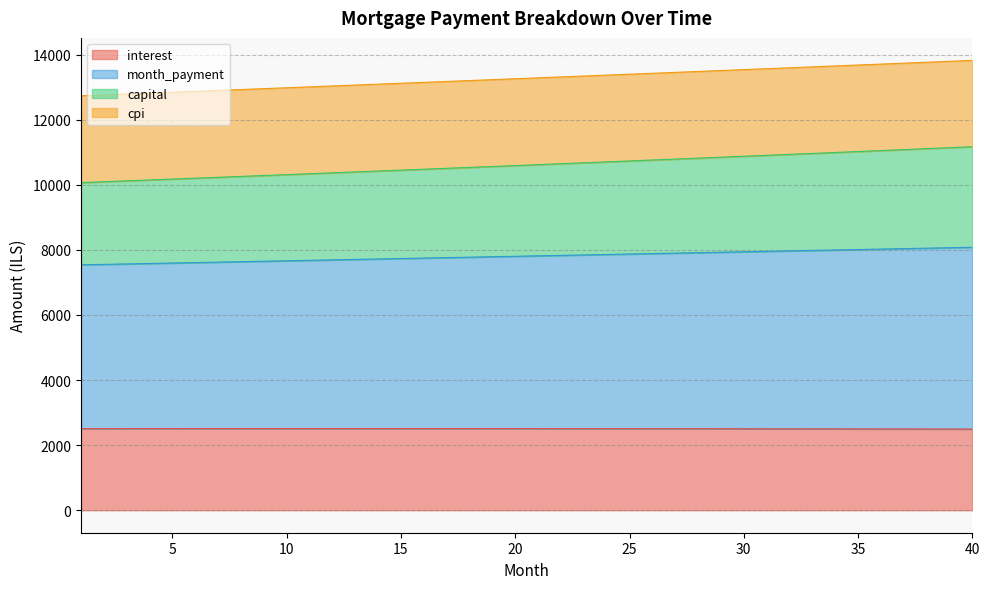

Which category has the highest value in the capital series?

40